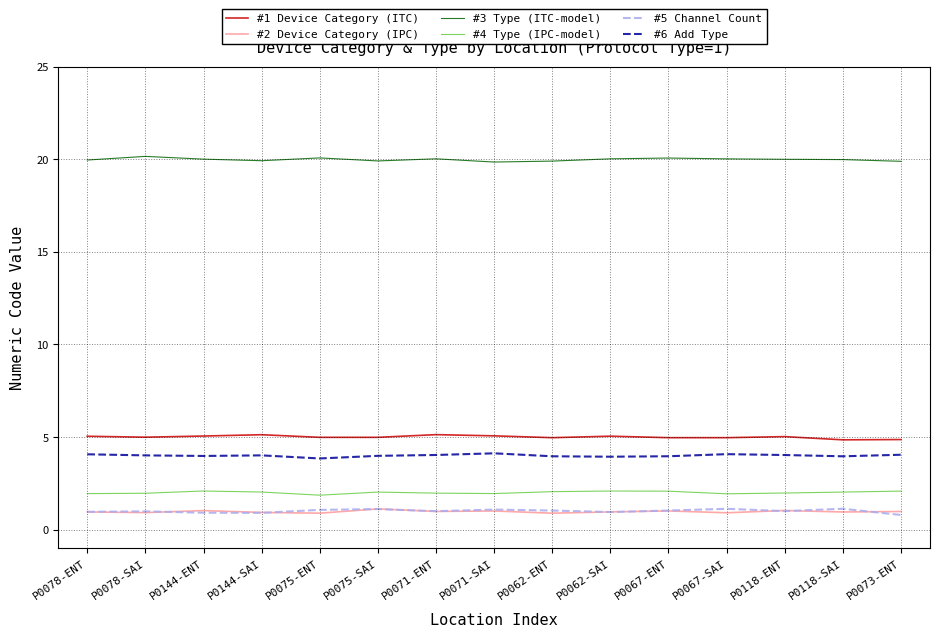

What is the highest value of the #5 Channel Count series?

1.1